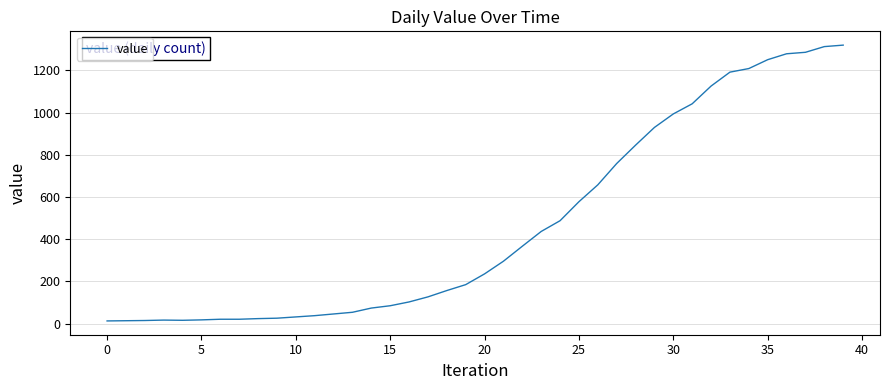

What is the maximum value shown in the chart?

1320